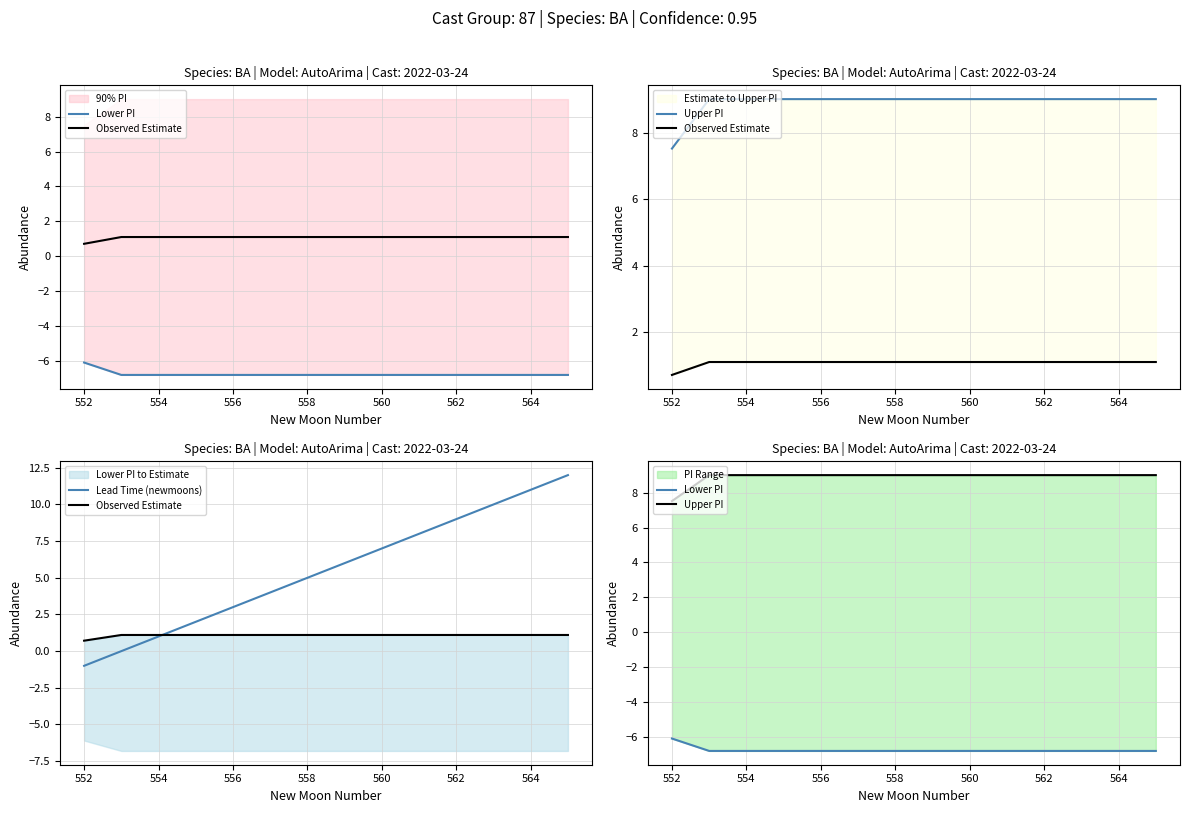

Which series has the largest range (max minus min)?

Lead Time (newmoons)